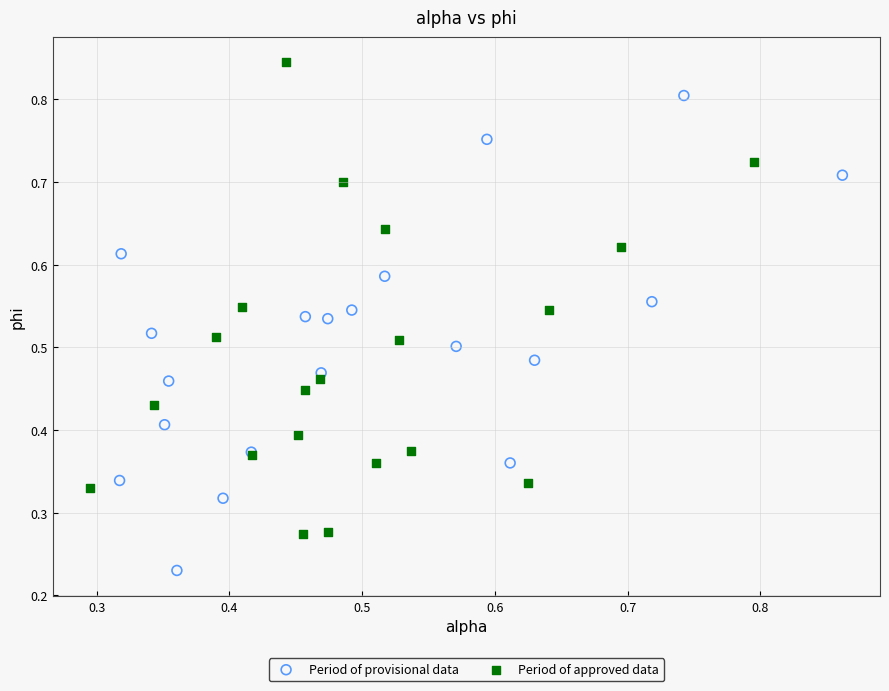

Which series reaches the maximum Y coordinate?

Period of approved data